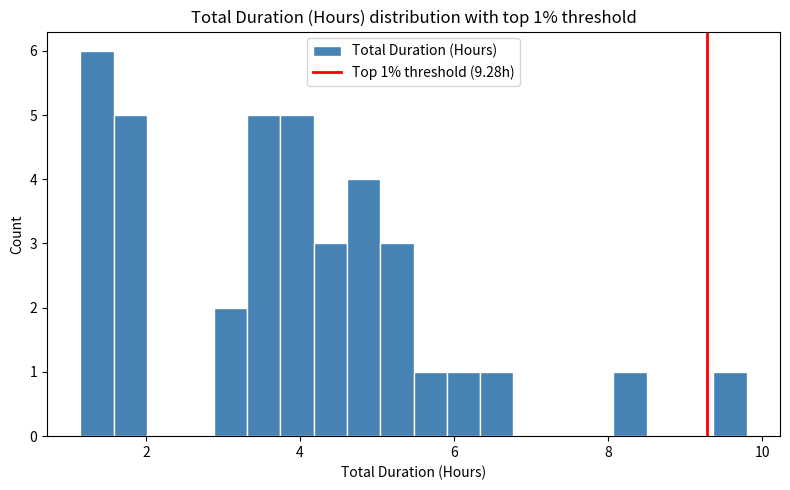

Read against the x-axis, roughly where is the centre of the tallest bar?

1.4